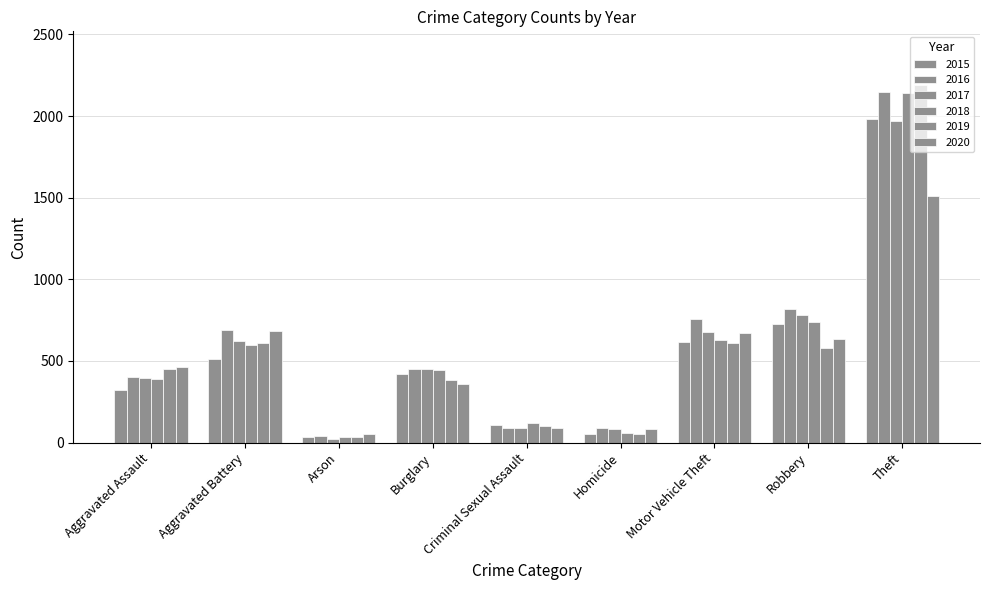

How many data points in 2017 are less than 453?

4